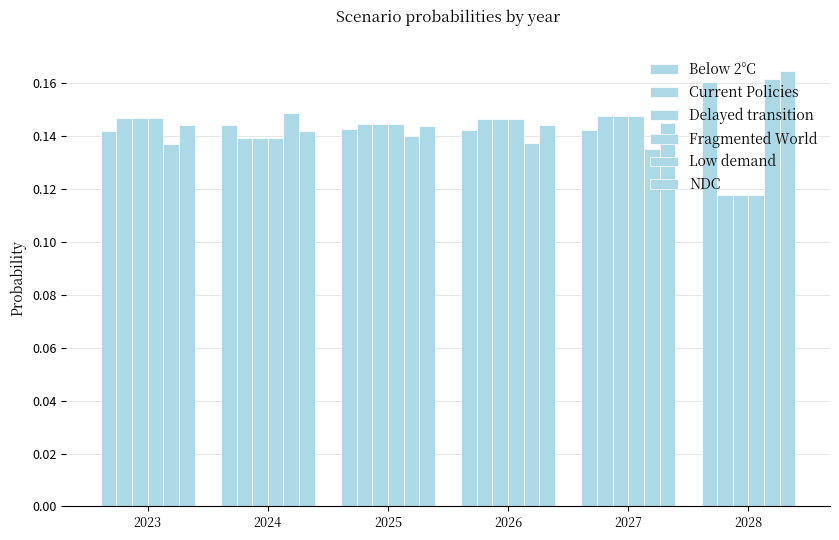

How many distinct data groups are displayed?

6